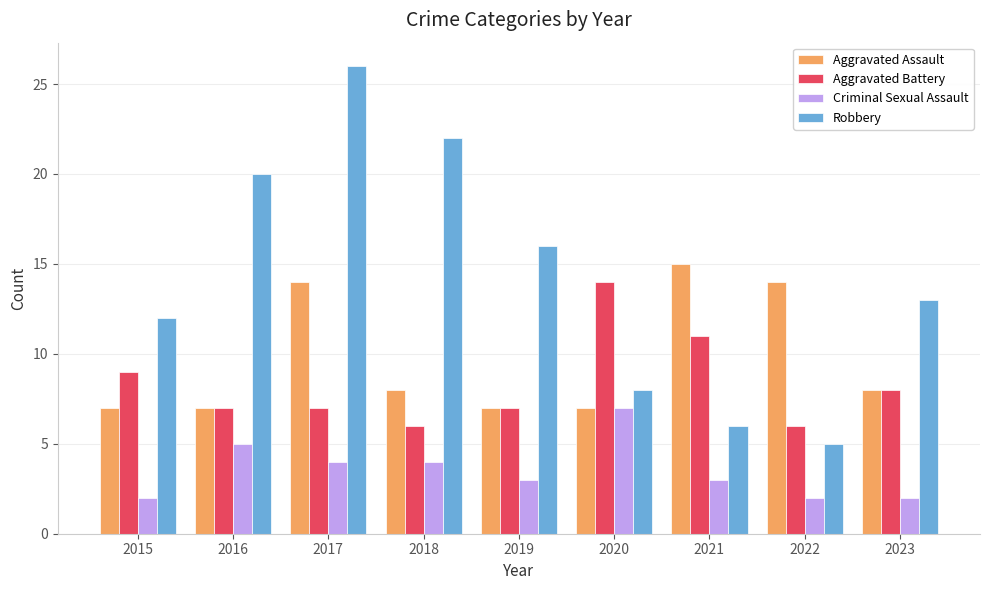

Which series has the largest range (max minus min)?

Robbery